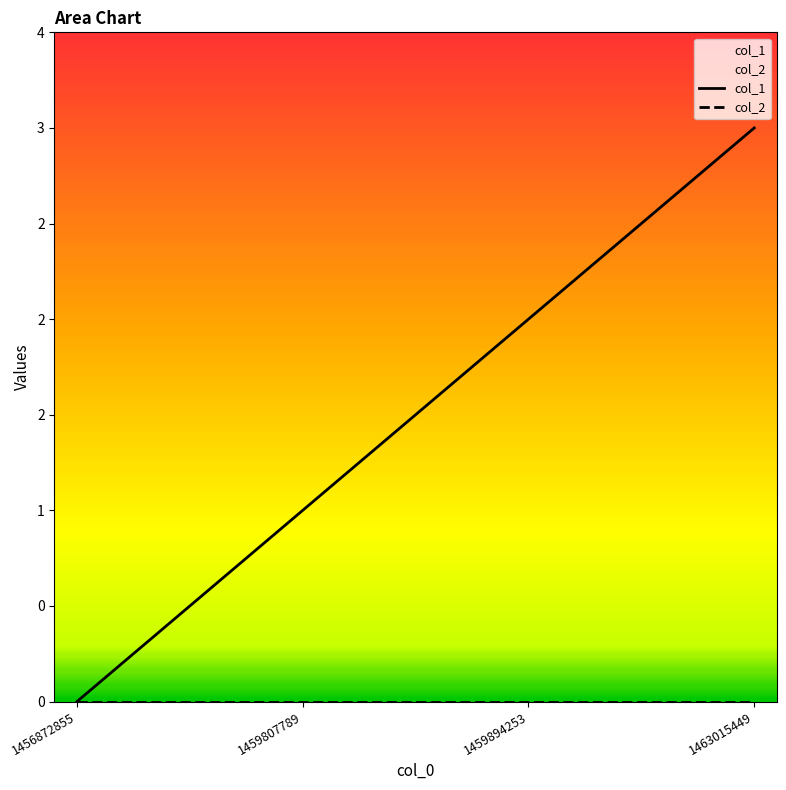

The value of col_2 at 1459807789 is 0. True or false?

True